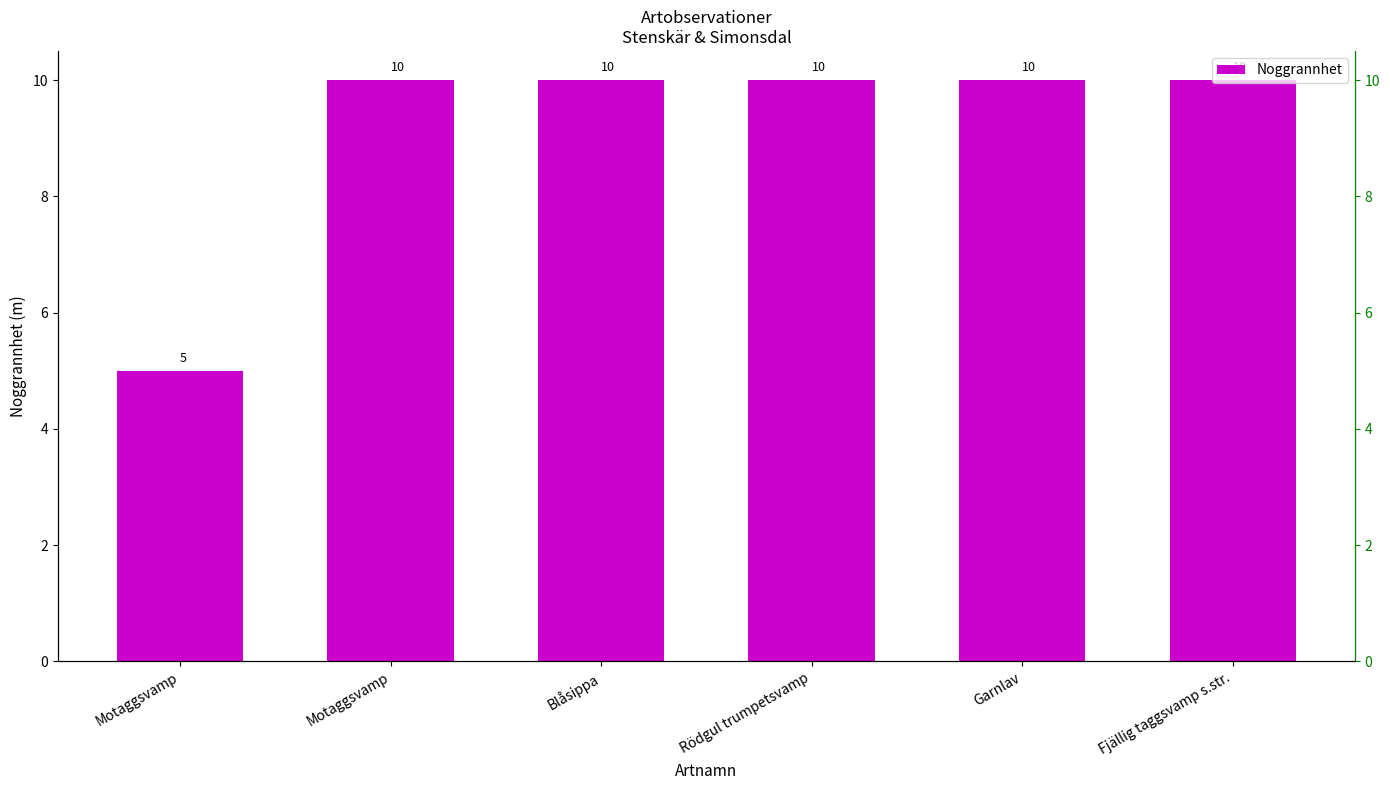

Count the number of categories in the chart.

6